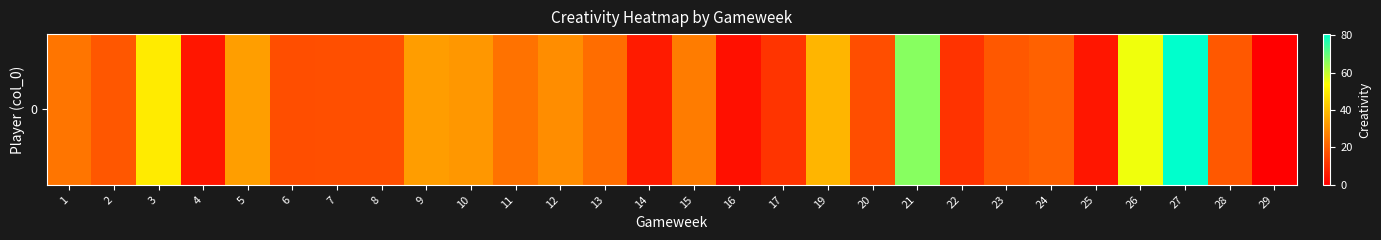

What is the sum of all values?

702.0